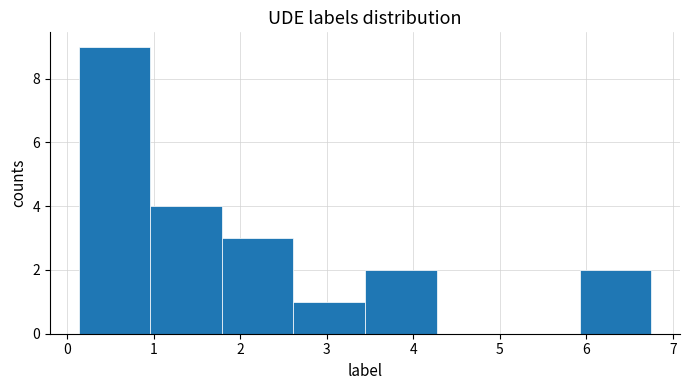

Which range on the x-axis has the tallest bar?

0.1 to 1.0